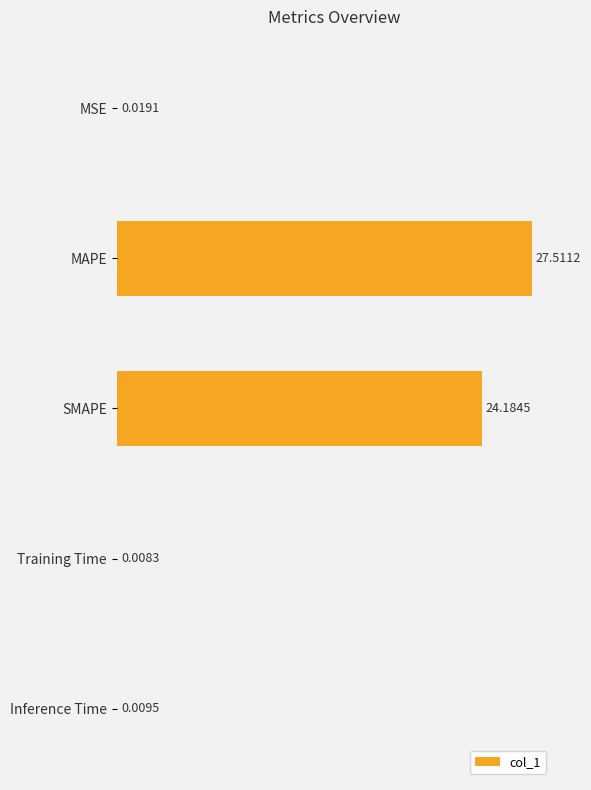

Which has a higher value, Inference Time or SMAPE?

SMAPE